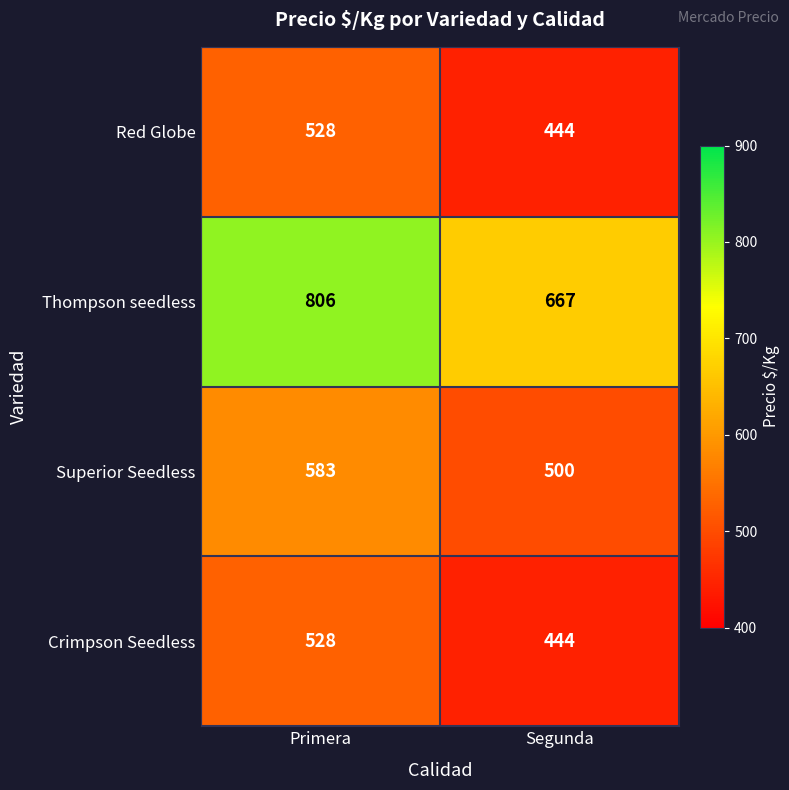

Reading left to right, extract all data points from this chart.

Red Globe: Primera=528	Segunda=444
Thompson seedless: Primera=806	Segunda=667
Superior Seedless: Primera=583	Segunda=500
Crimpson Seedless: Primera=528	Segunda=444